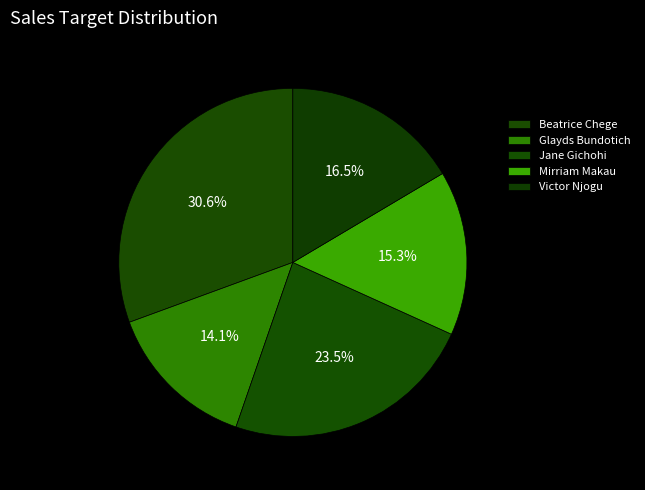

Count the number of slices in the pie.

5